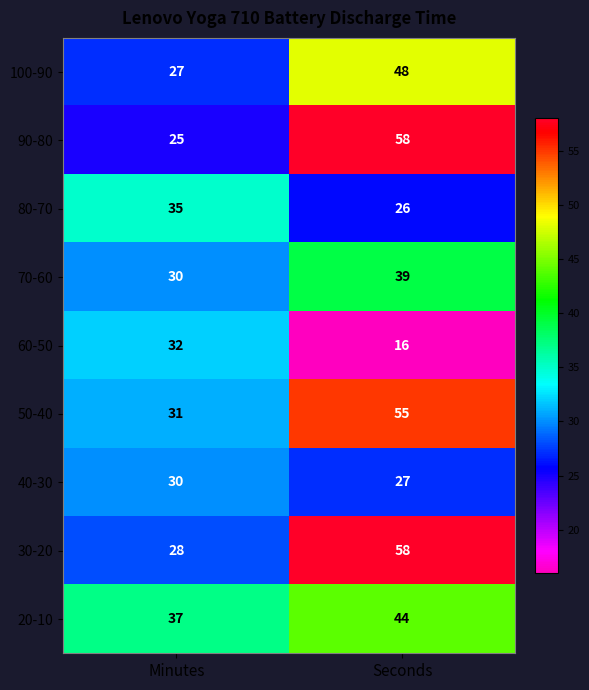

The 40-30 series shows 10 at Minutes. True or false?

False